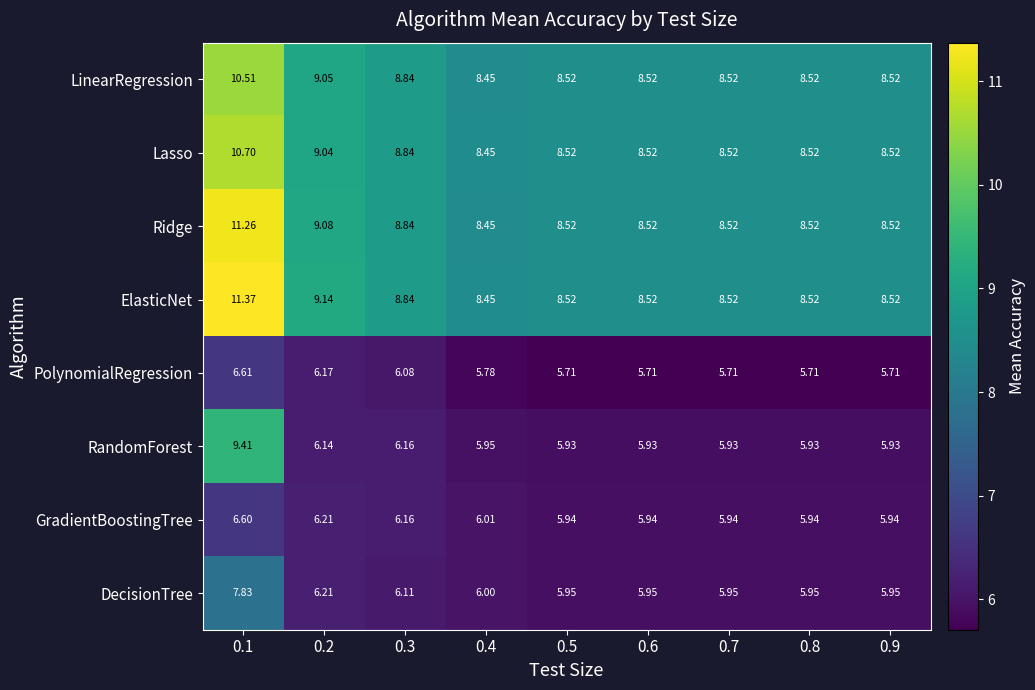

Which series changed the most between 0.2 and 0.9?

ElasticNet